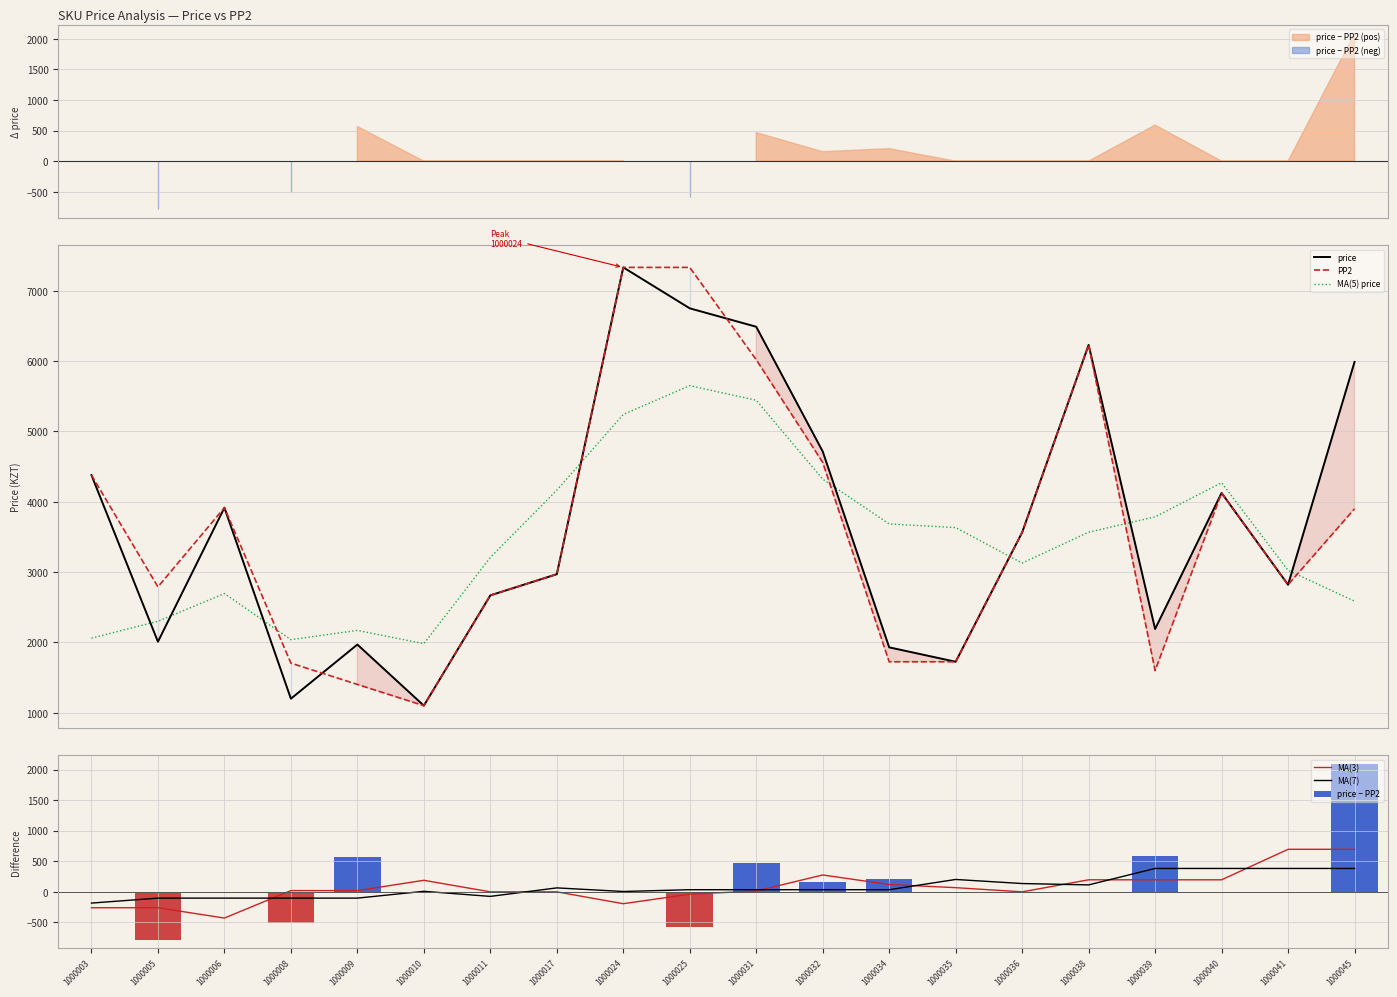

Is it true that PP2 equals 5950.6 at 1000032?

False